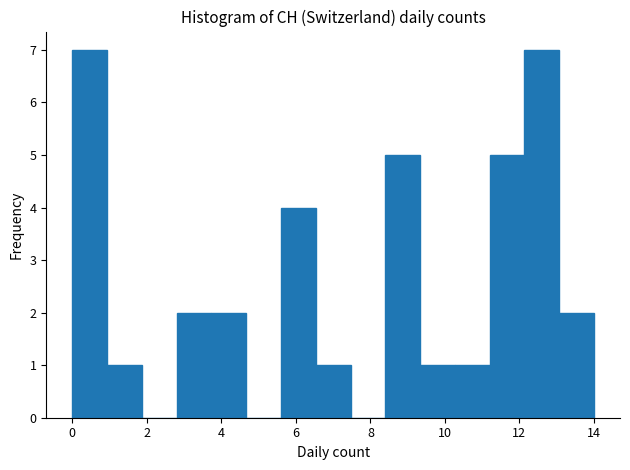

Reading left to right, transcribe this chart: for each bar, give the range it covers on the x-axis and its height. Neither the bar edges nor the heights are printed on the chart, so give them approximately, as read against the axes.

0.0 to 1.0: 7
1.0 to 1.8: 1
1.8 to 2.8: 0
2.8 to 3.8: 2
3.8 to 4.6: 2
4.6 to 5.6: 0
5.6 to 6.6: 4
6.6 to 7.4: 1
7.4 to 8.4: 0
8.4 to 9.4: 5
9.4 to 10.2: 1
10.2 to 11.2: 1
11.2 to 12.2: 5
12.2 to 13.0: 7
13.0 to 14.0: 2